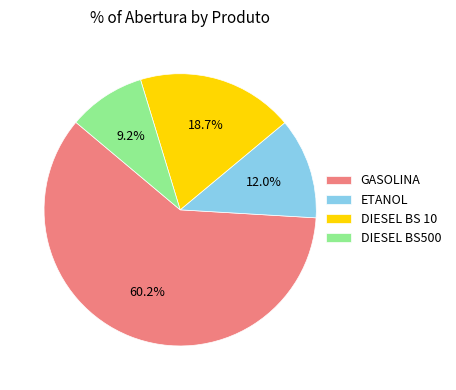

Which category has the smallest portion of the pie?

DIESEL BS500